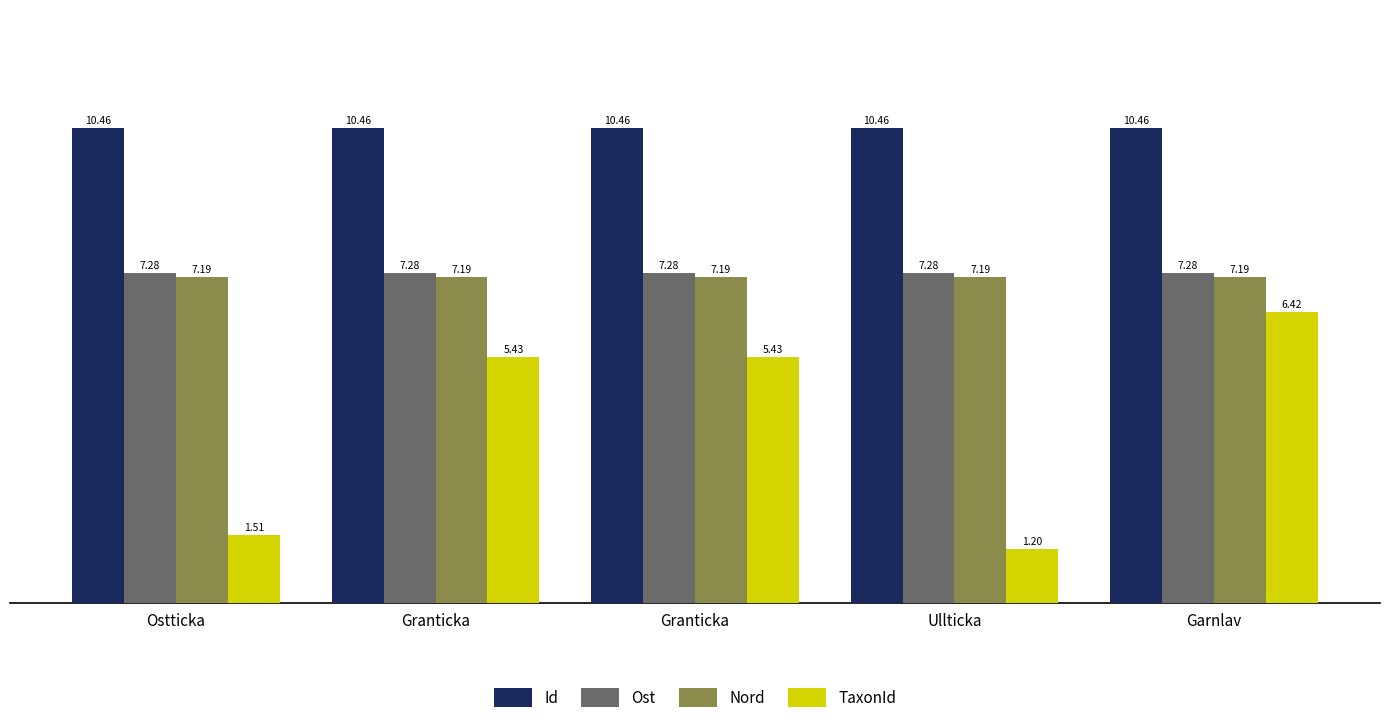

What is the sum of all Ost values?

36.4